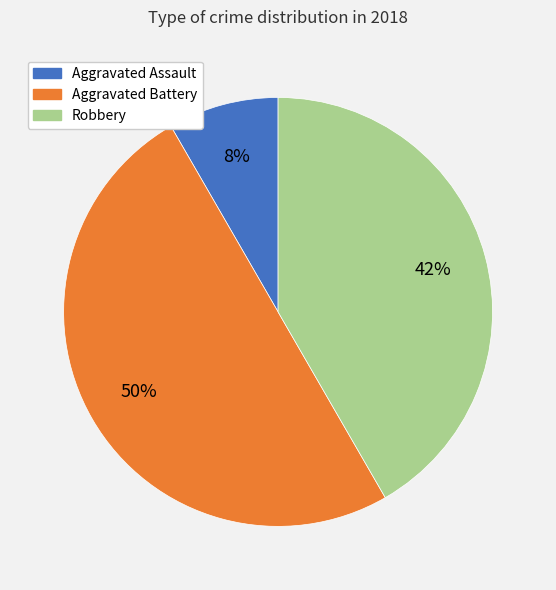

How many segments does this pie chart have?

3